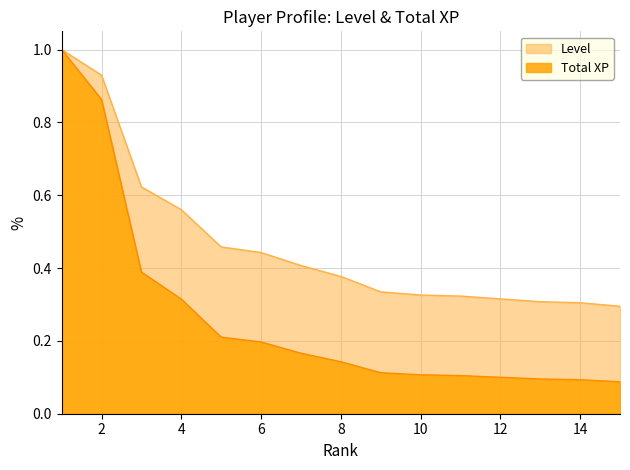

List the series in order of their overall mean, highest first.

Level, Total XP